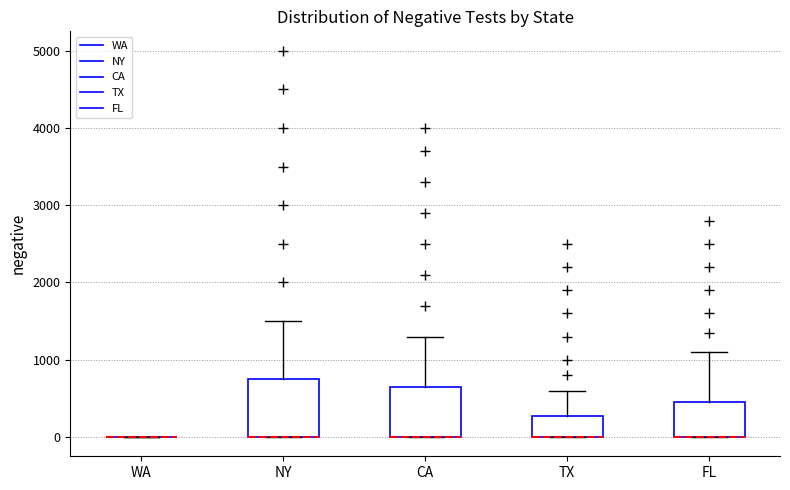

Reading left to right, read every box against the y-axis: the position of its median line, the range the box covers, and the ends of its whiskers. The values are not printed on the chart, so give them approximately, as read against the axis.

WA: box collapsed to a line at 0, whiskers 0 to 0
NY: median 0 (drawn on the box's lower edge), box 0 to 800, whiskers 0 to 1500
CA: median 0 (drawn on the box's lower edge), box 0 to 700, whiskers 0 to 1300
TX: median 0 (drawn on the box's lower edge), box 0 to 300, whiskers 0 to 600
FL: median 0 (drawn on the box's lower edge), box 0 to 500, whiskers 0 to 1100